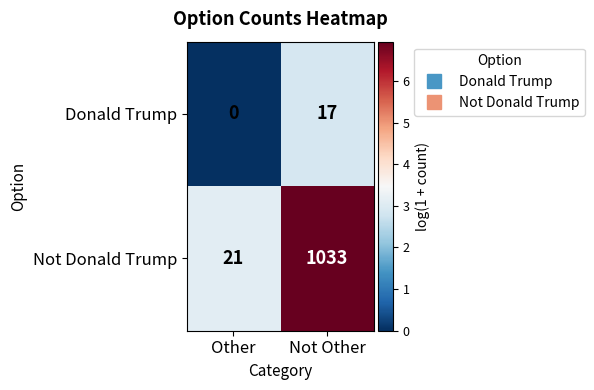

At Not Other, list the series in order from largest to smallest.

Not Donald Trump, Donald Trump